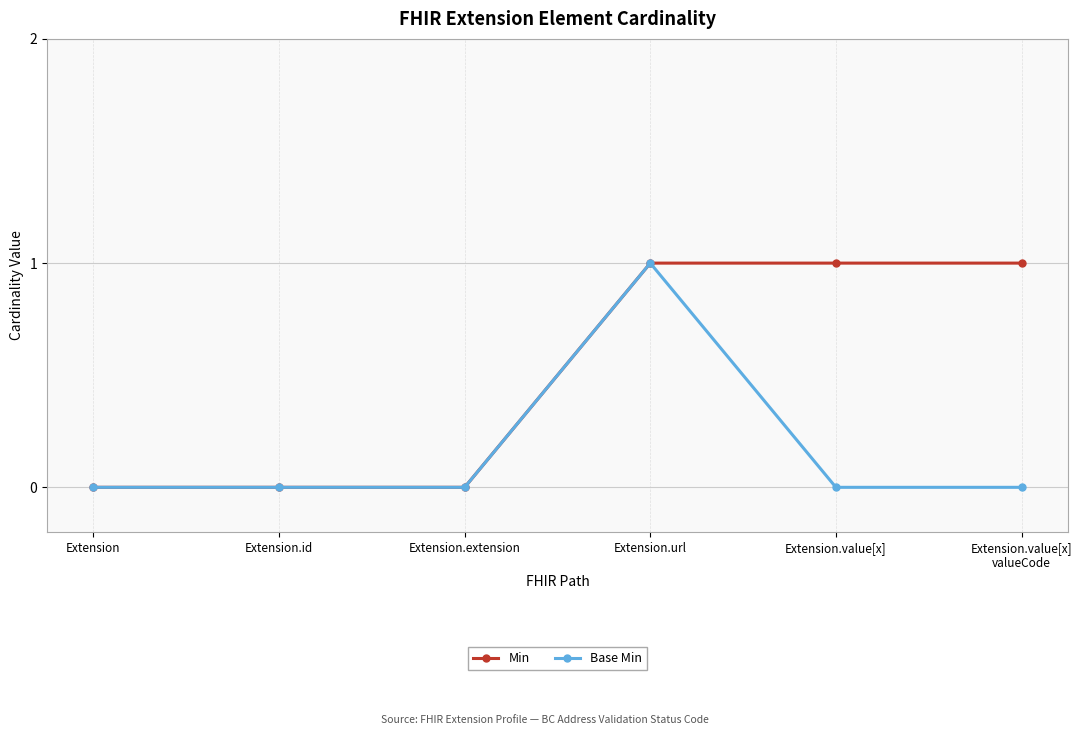

True or false: Base Min has a value of 0 at Extension.

True